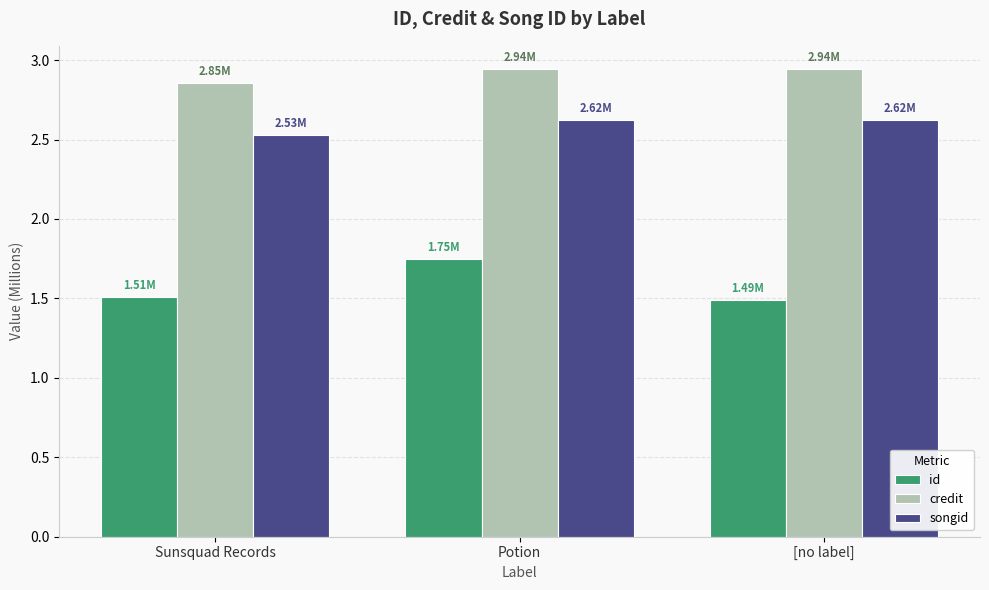

At Sunsquad Records, list the series in order from smallest to largest.

id, songid, credit